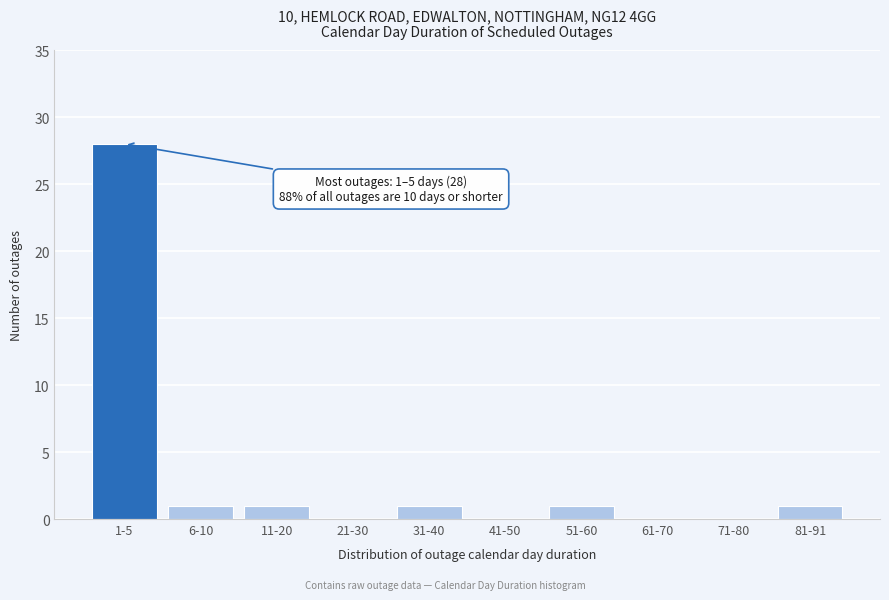

Reading left to right, transcribe all the data shown in this chart.

1-5=28	6-10=1	11-20=1	21-30=0	31-40=1	41-50=0	51-60=1	61-70=0	71-80=0	81-91=1